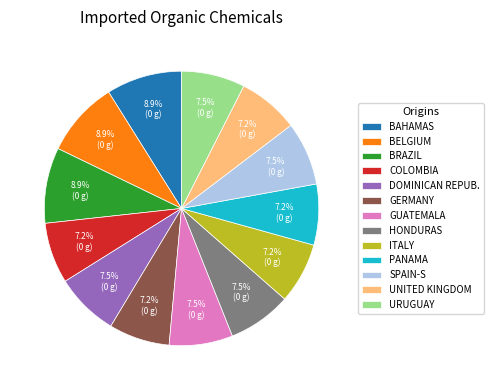

Between UNITED KINGDOM and BRAZIL, which is larger?

BRAZIL